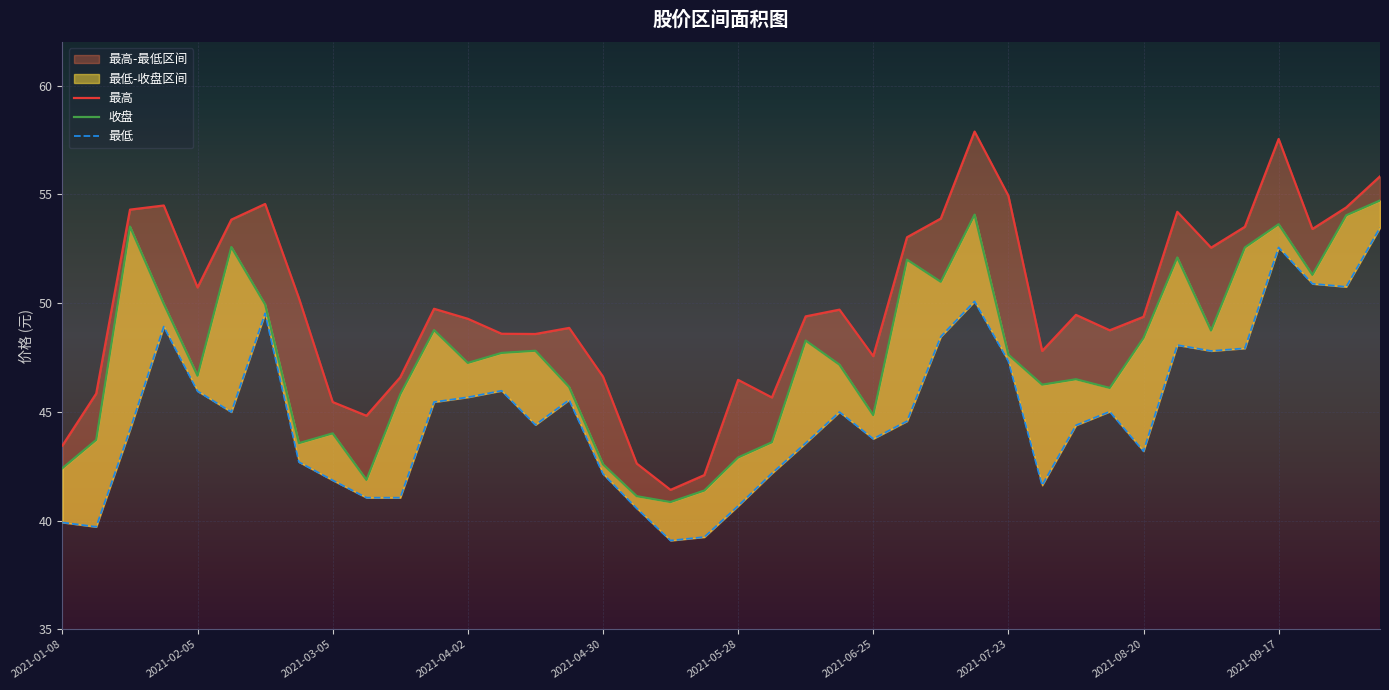

At which label is 最高 closest to 49?

15